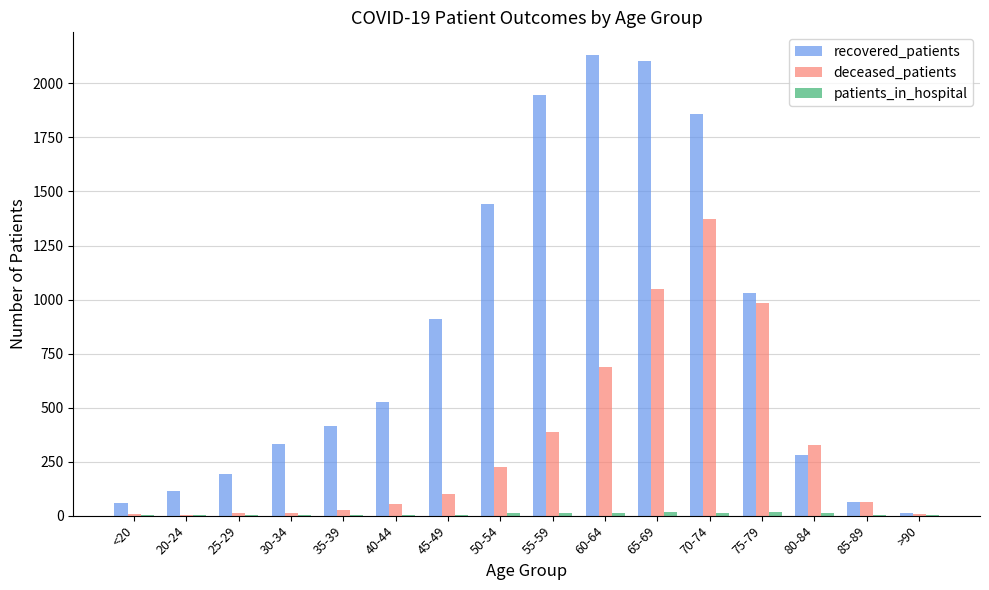

Are the bars horizontal?

No